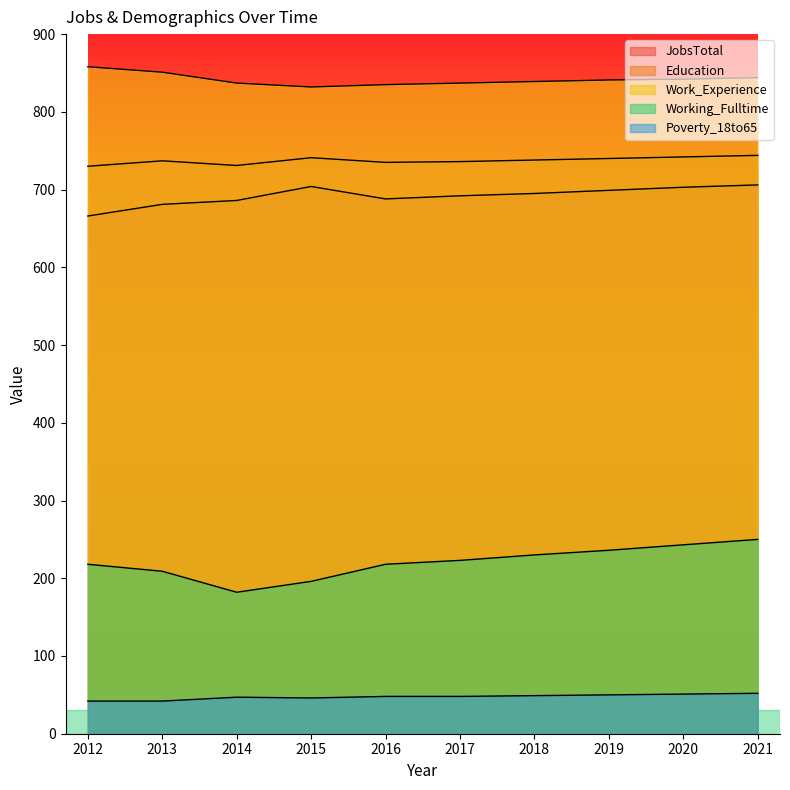

At which label does JobsTotal reach its peak?

2021